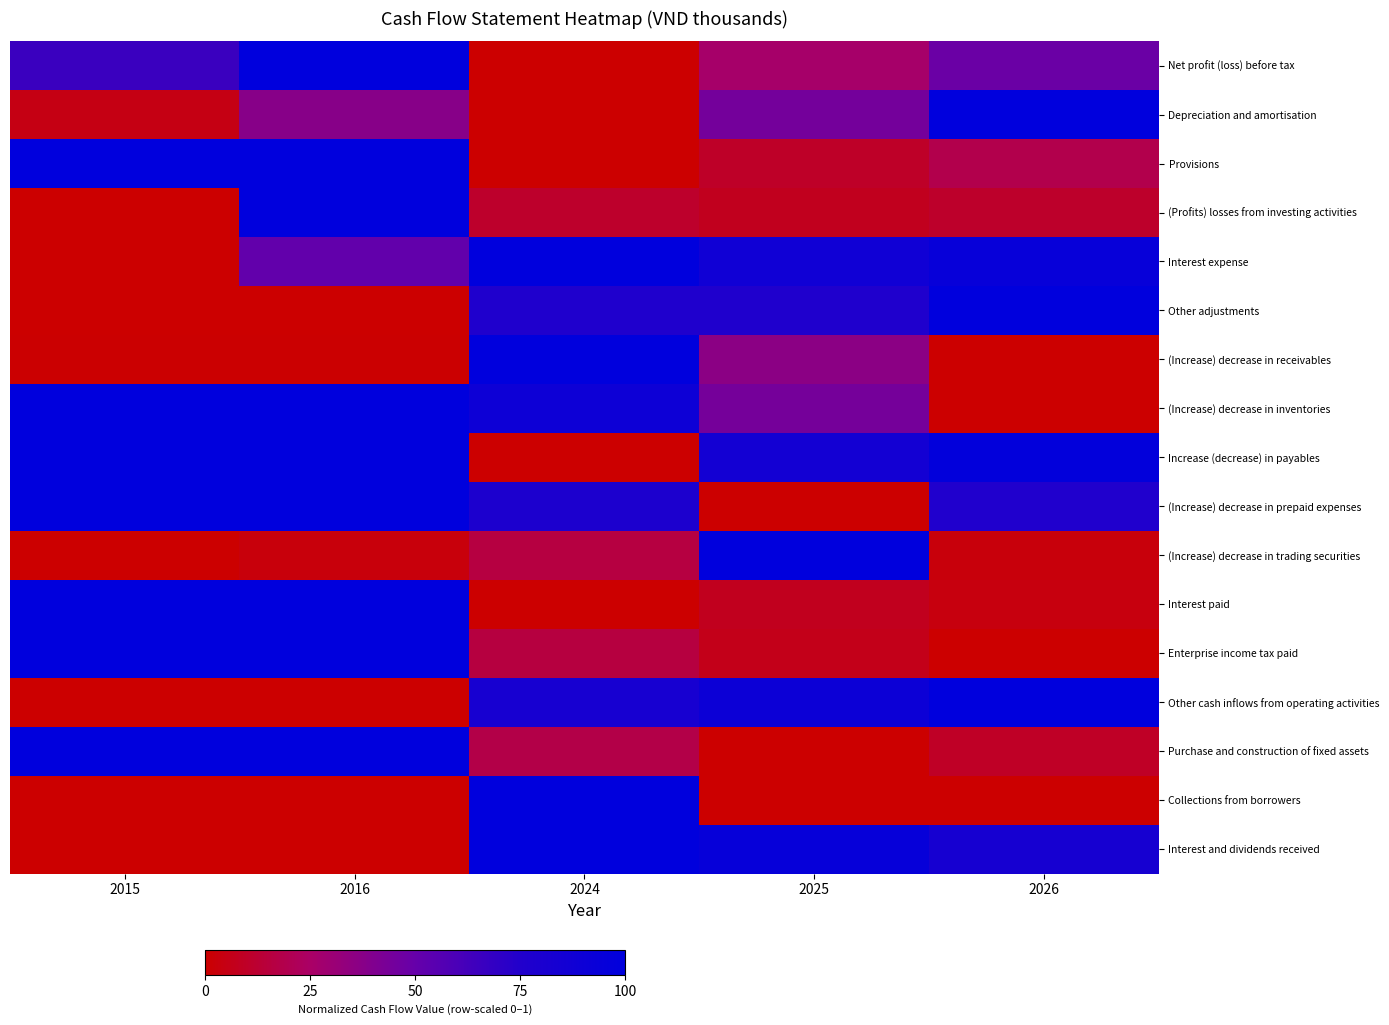

At how many categories does at least one series exceed 0?

5